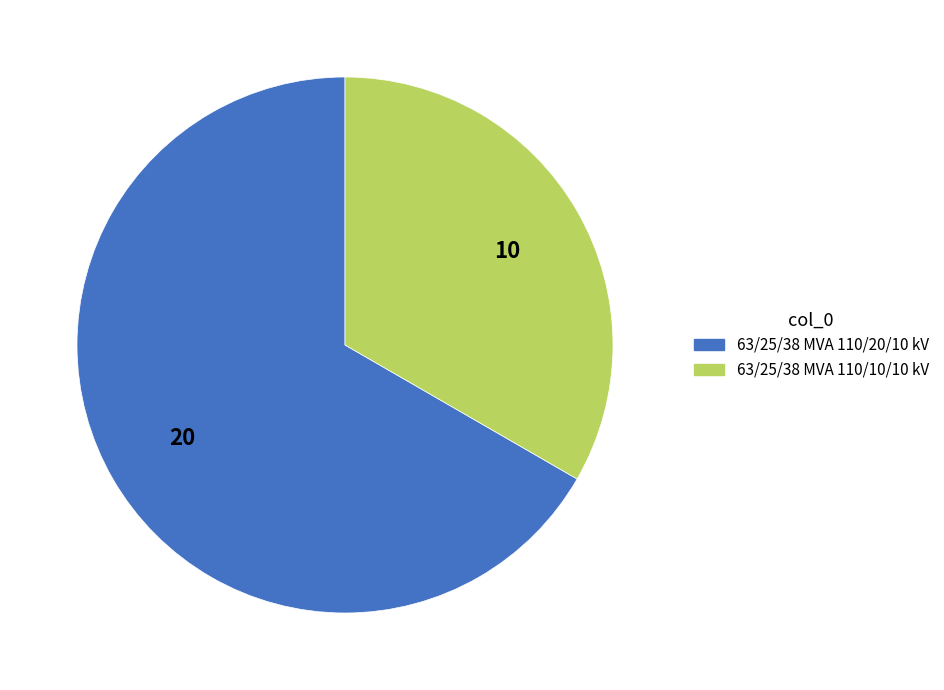

The 63/25/38 MVA 110/10/10 kV slice represents 33% of the pie. True or false?

True